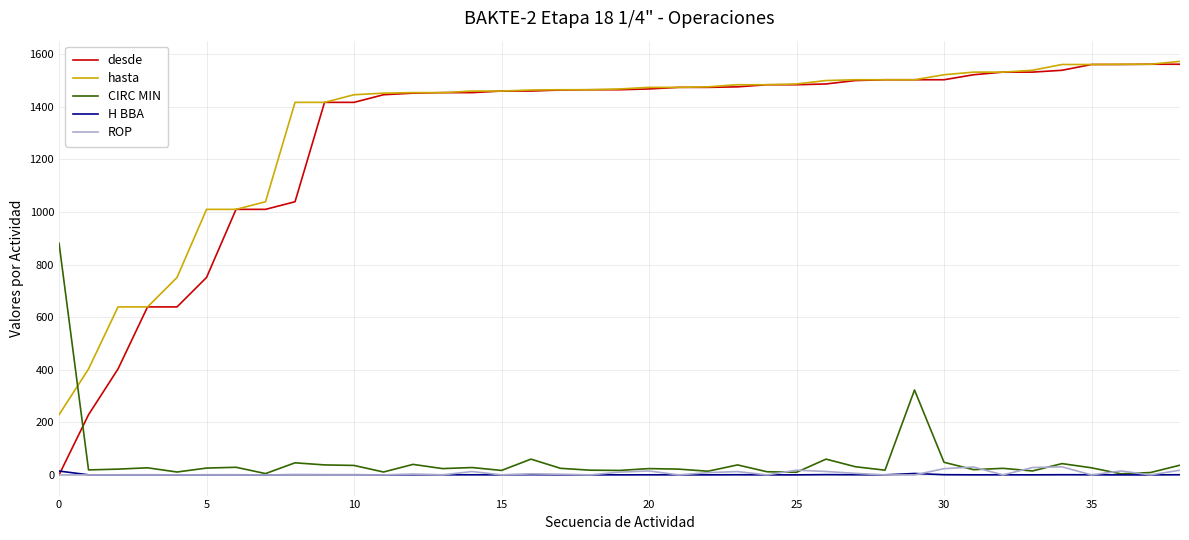

What is the greatest value displayed?

1573.0